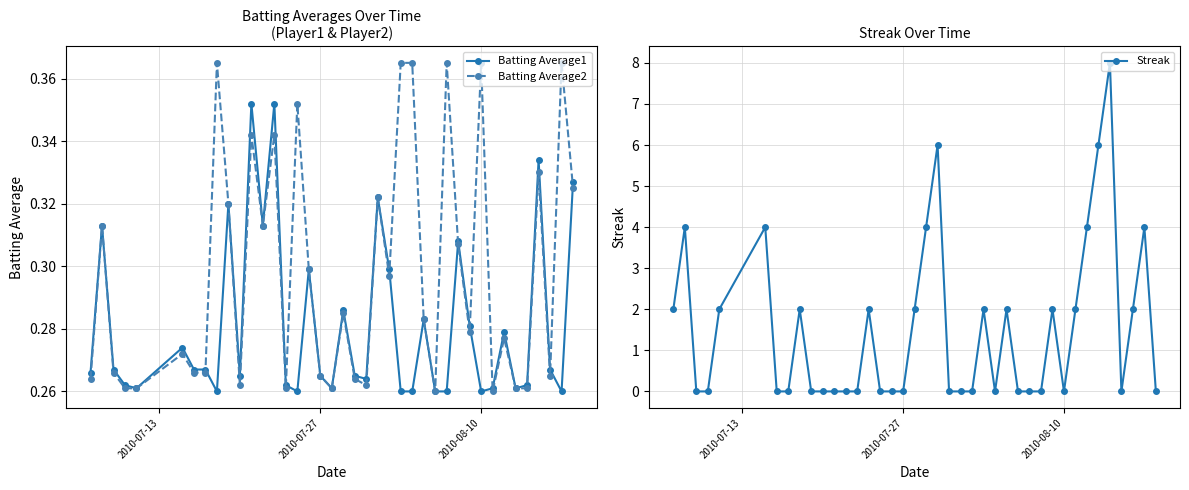

True or false: Batting Average2 has more than 2 interior local peaks.

True